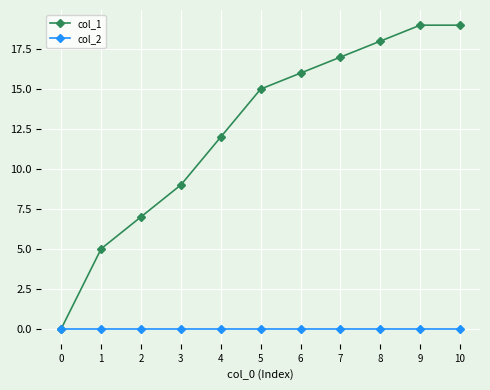

What is the highest value of the col_1 series?

19